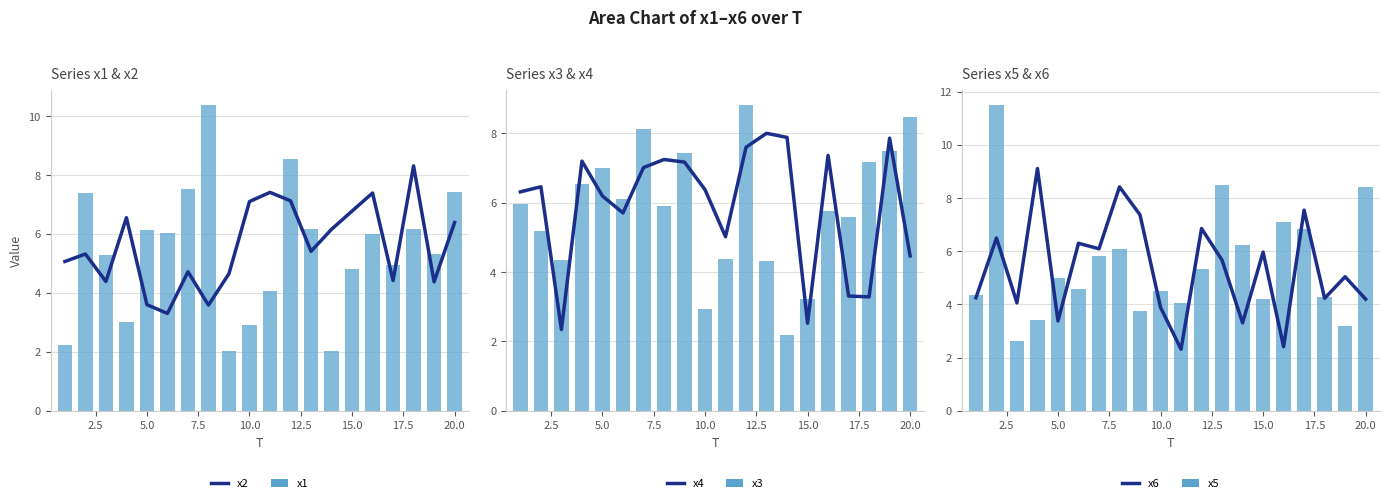

What is the difference between the second highest and second lowest values in the x5 series?

5.3